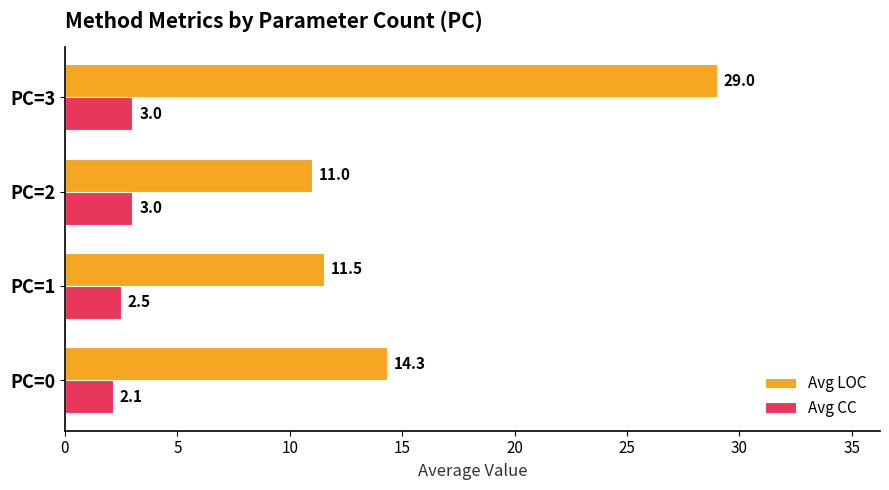

At which label does Avg LOC reach its peak?

PC=3